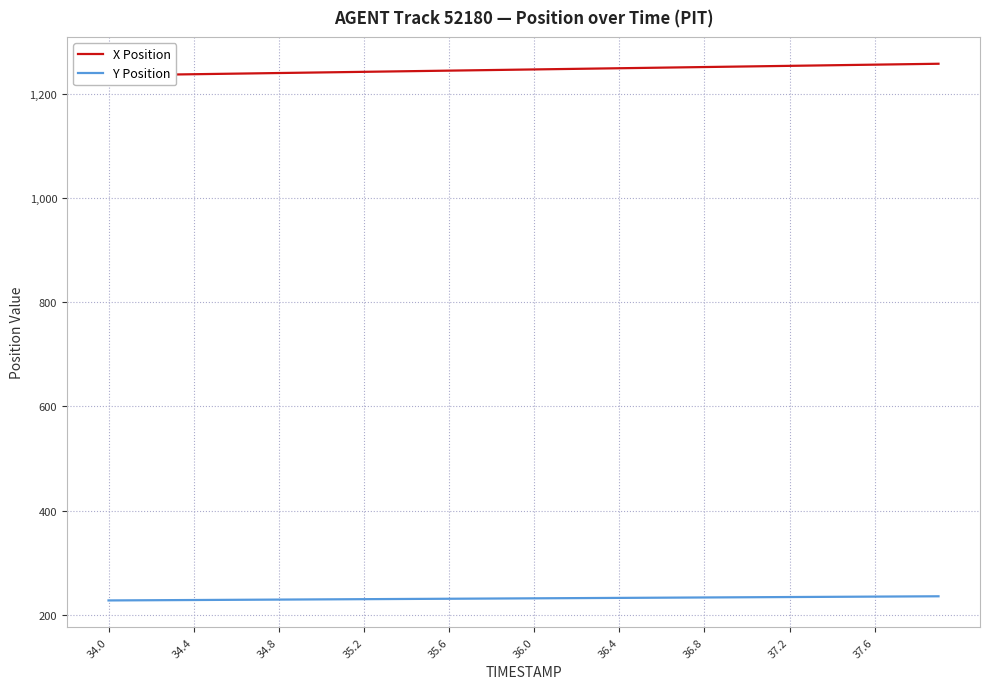

What is the lowest value of the Y Position series?

227.4